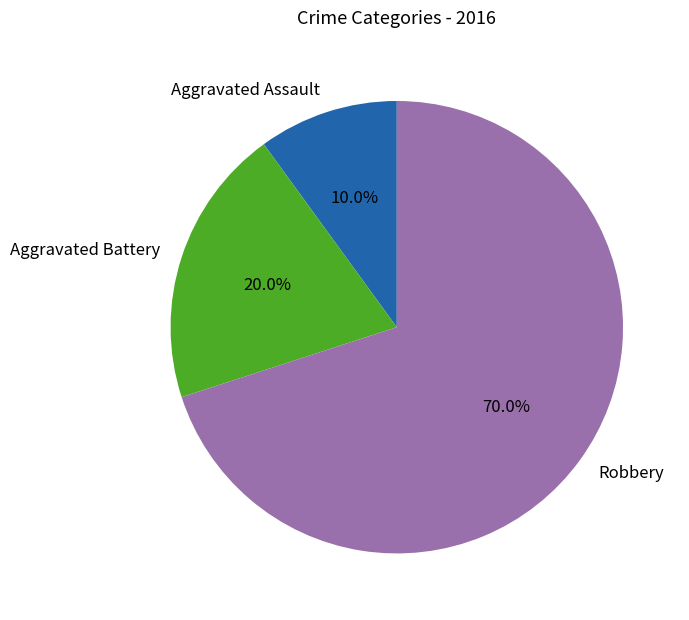

What is the largest slice in the pie chart?

Robbery